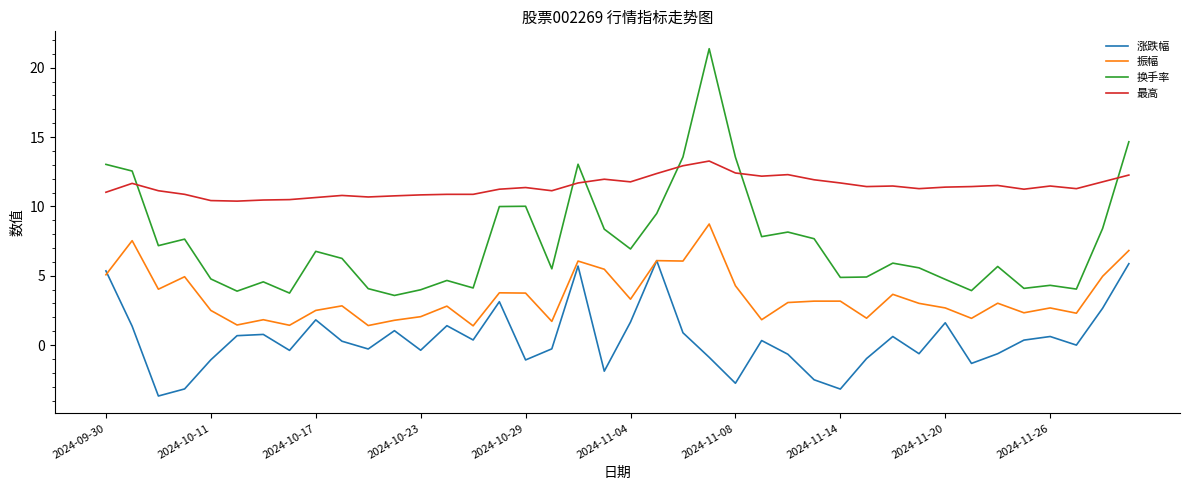

True or false: 换手率 and 最高 cross at least once.

True